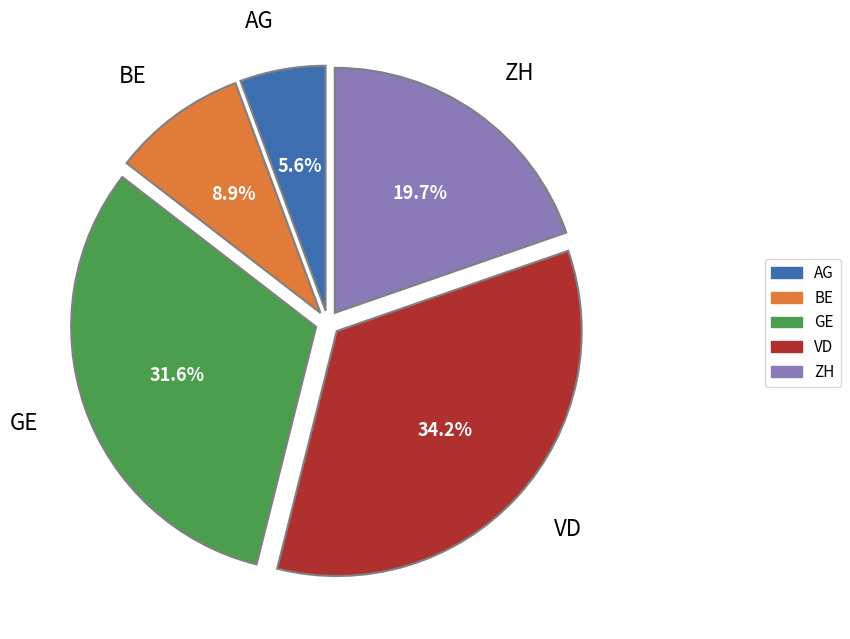

To the nearest percent, what is the combined percentage of ZH and BE?

29%